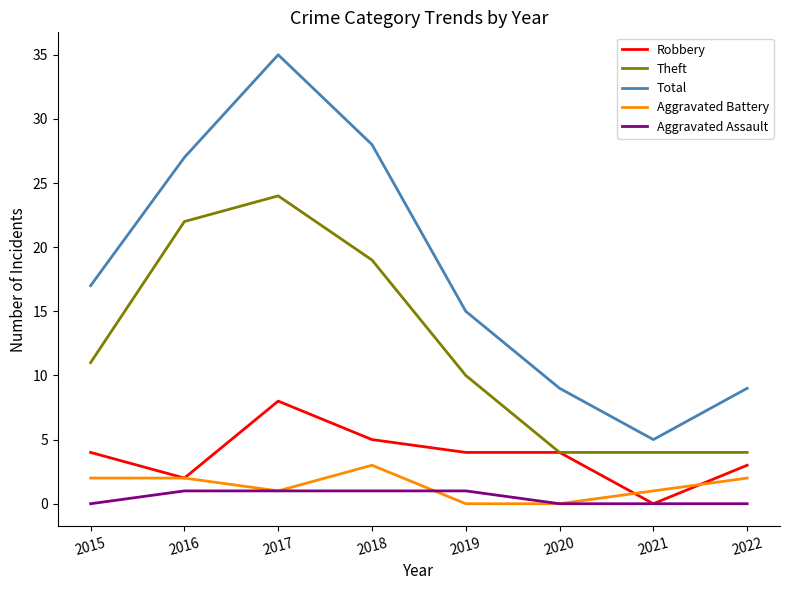

List the series in order of their peak value, lowest first.

Aggravated Assault, Aggravated Battery, Robbery, Theft, Total